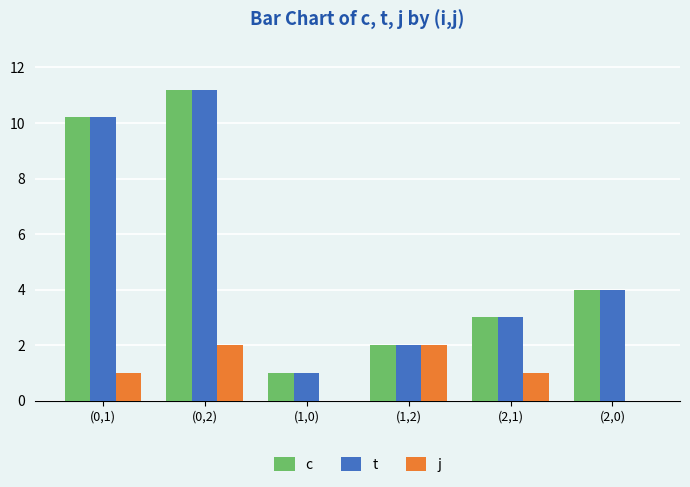

What value does the t series have at (0,2)?

11.2